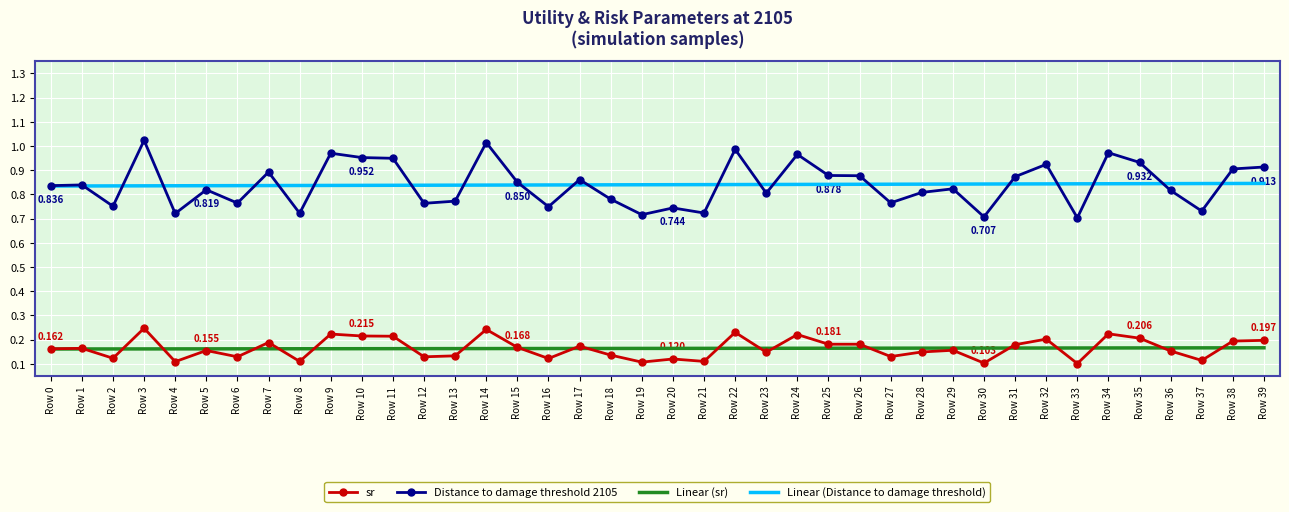

True or false: sr and Linear (Distance to damage threshold) cross at least once.

False